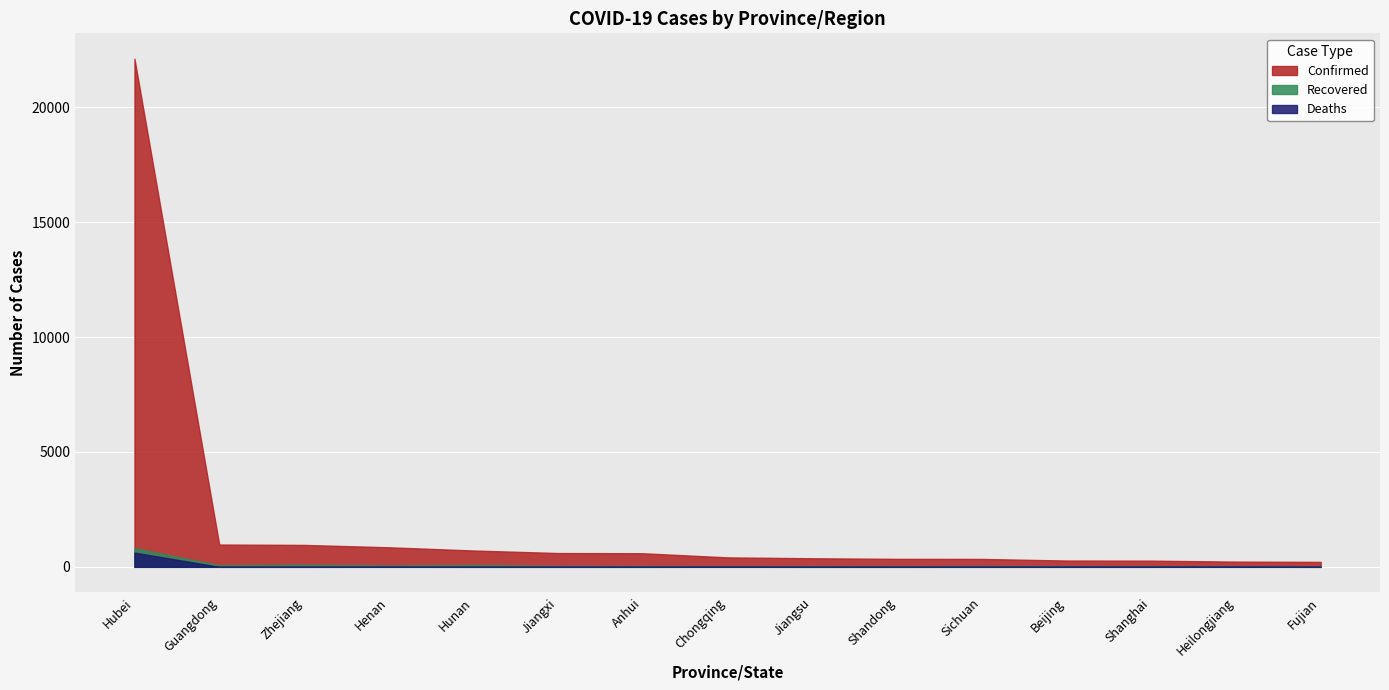

How many data points in Confirmed are above 411?

7